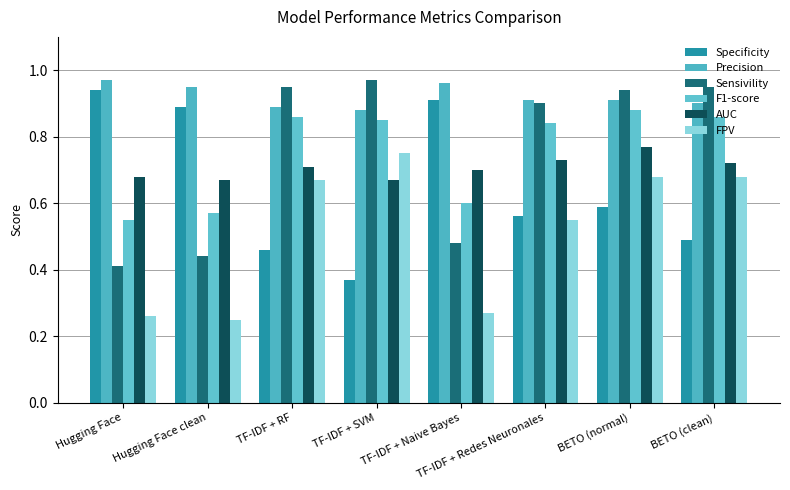

The value of AUC at Hugging Face clean is 1.0. True or false?

False